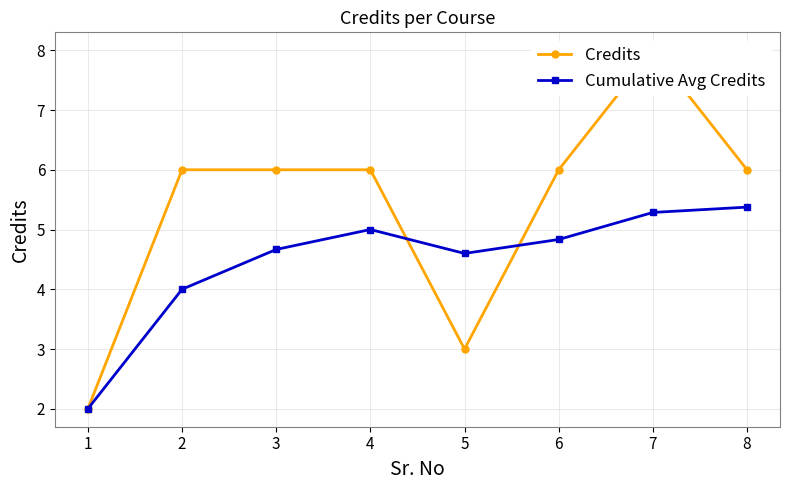

Which category has the lowest value in the Cumulative Avg Credits series?

1